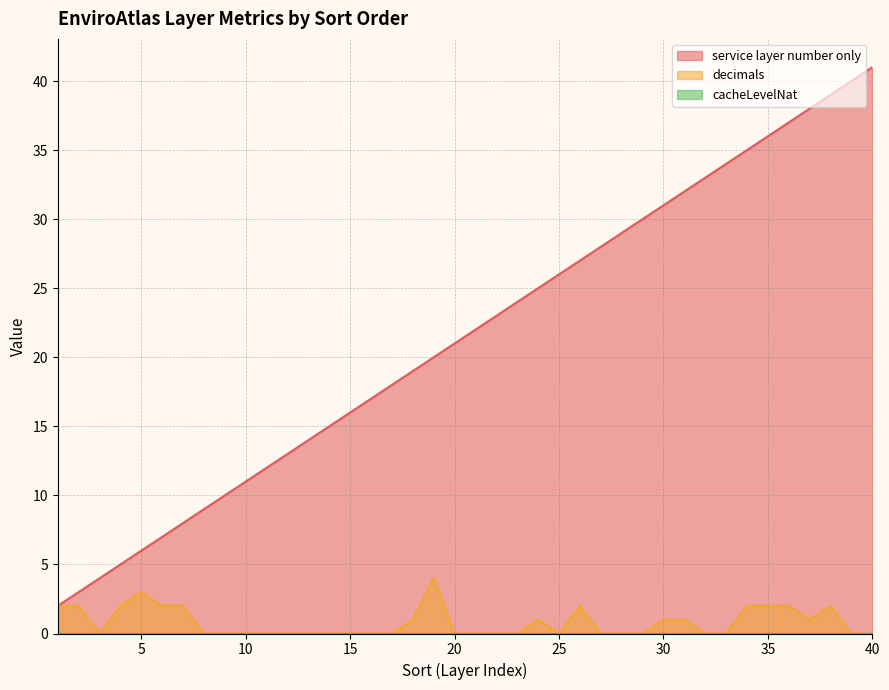

What is the difference between the maximum and second lowest values in the service layer number only series?

38